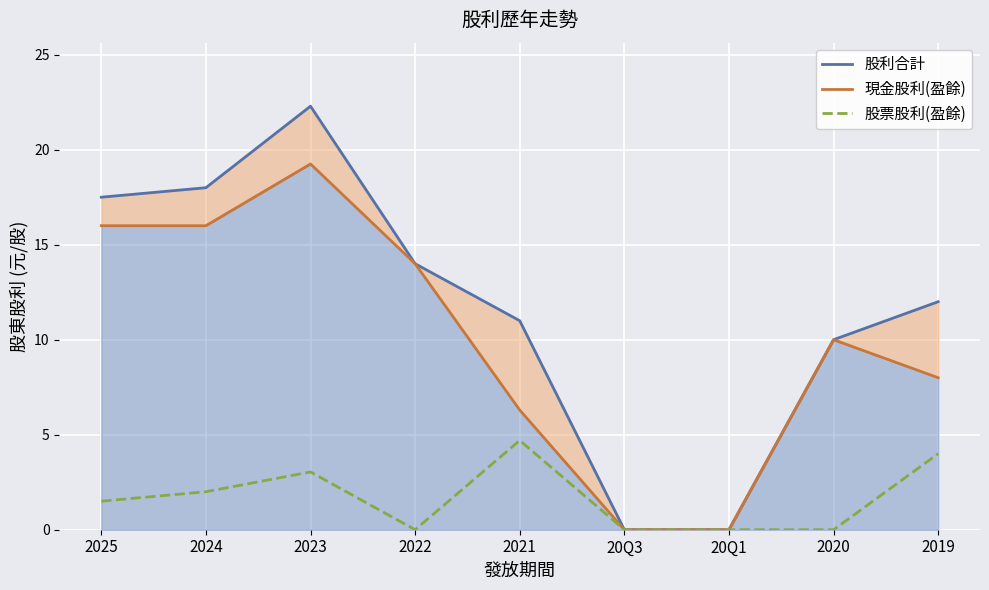

What is the approximate value of 現金股利(盈餘) at 2021?

6.3